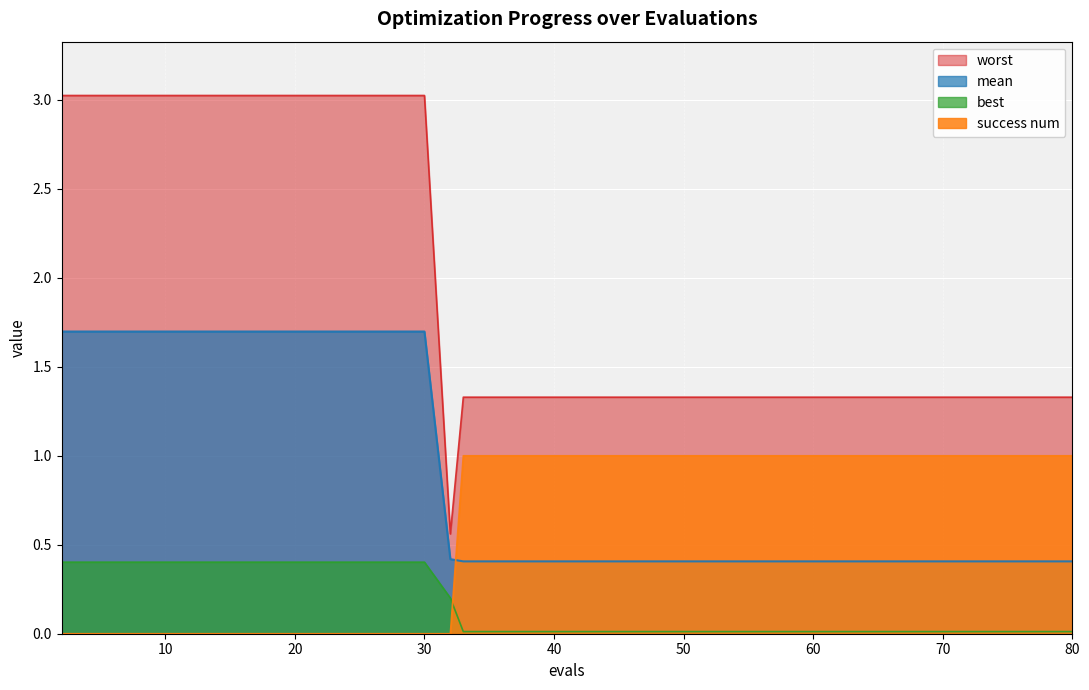

How many mean values are between 0 and 1?

10